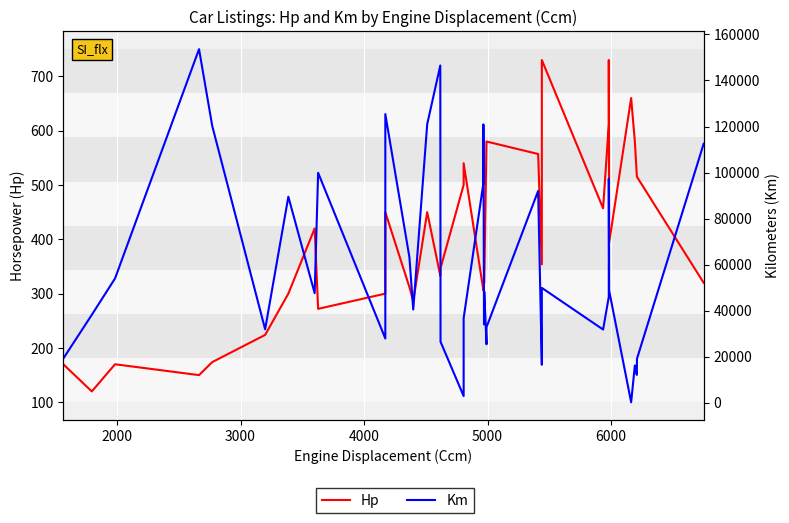

What is the smallest value displayed?

120